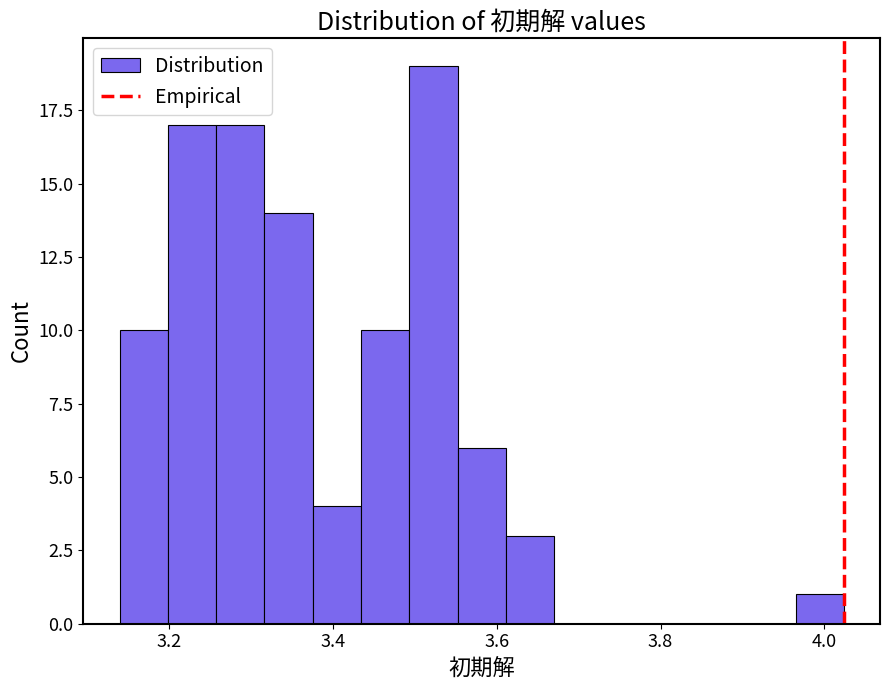

Read against the x-axis, roughly where is the centre of the tallest bar?

3.52